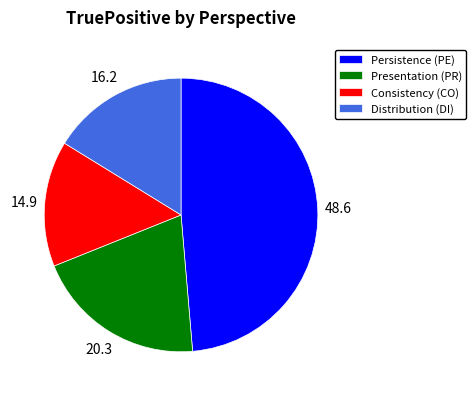

Rank the categories by value from lowest to highest.

Consistency (CO), Distribution (DI), Presentation (PR), Persistence (PE)